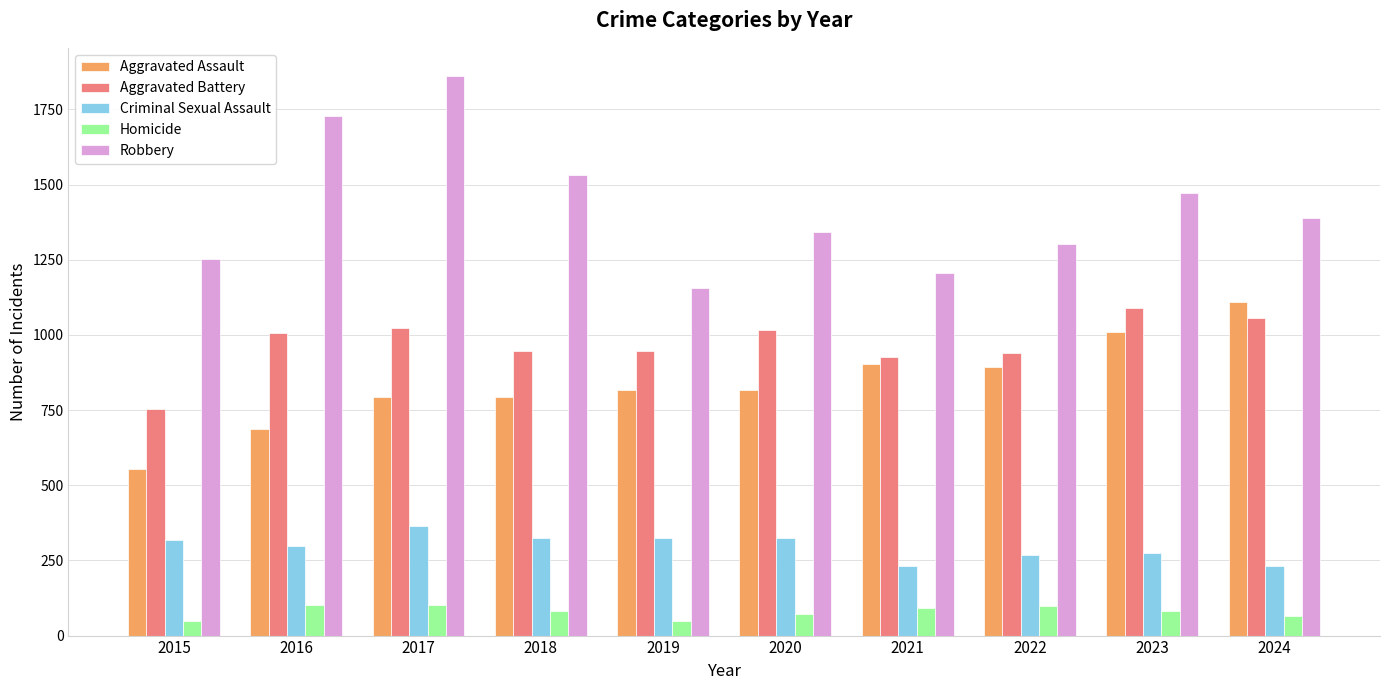

How many bars are there in each group?

5